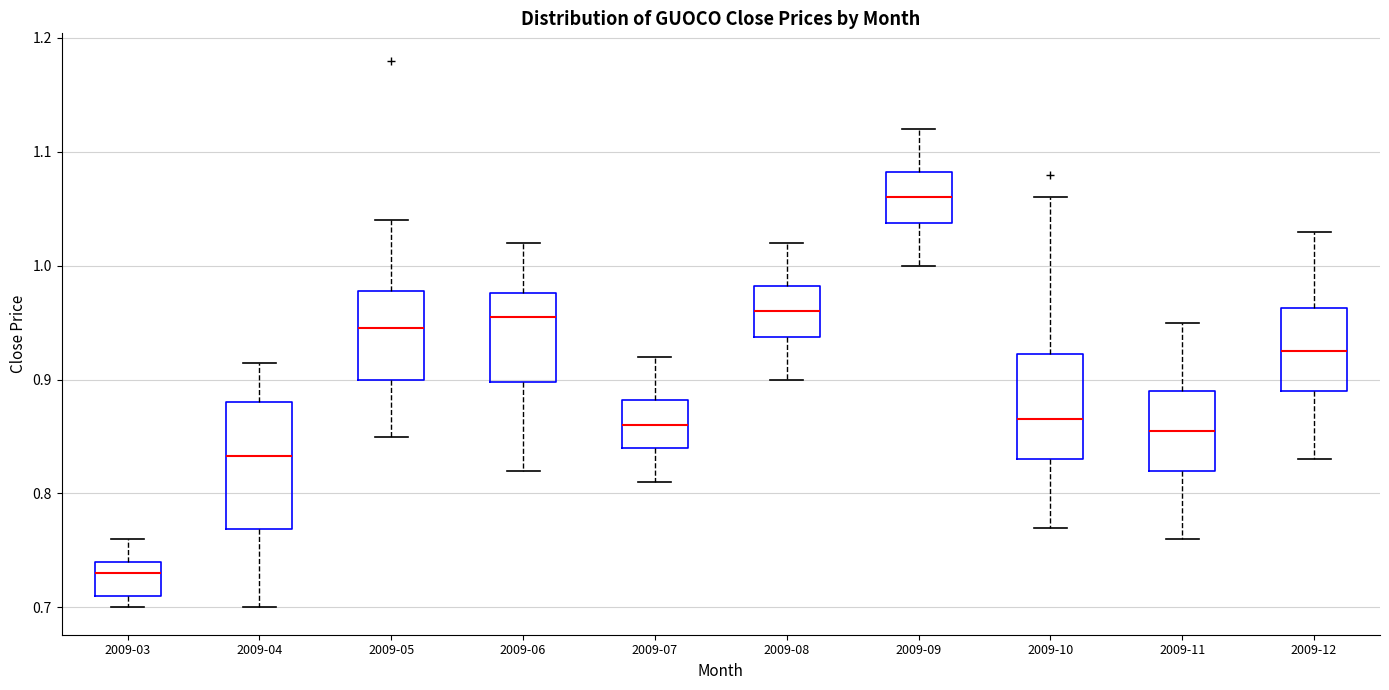

Comparing the boxes themselves (not the whiskers), which one is the tallest?

2009-04